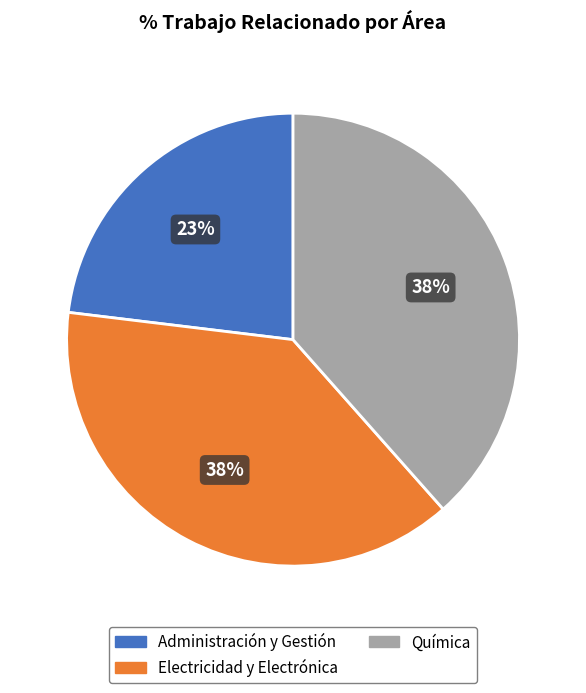

Between Química and Administración y Gestión, which is larger?

Química